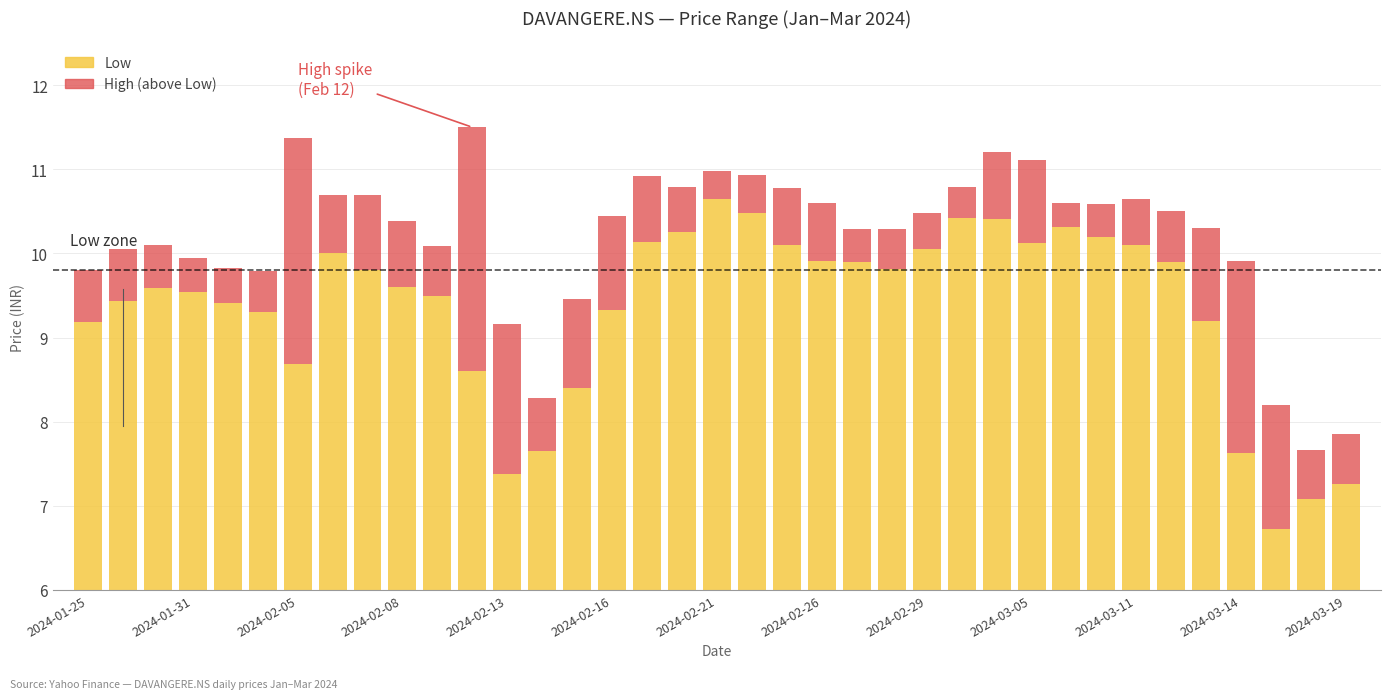

How many data points in Low are less than 9?

9